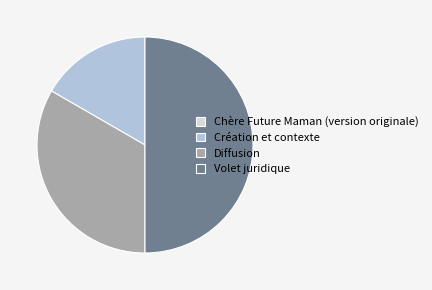

Which slice is the largest?

Volet juridique